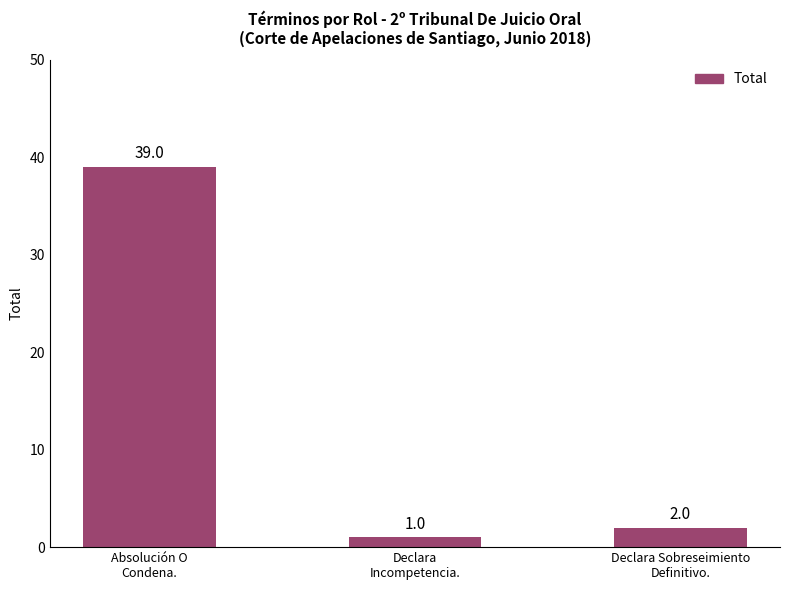

What is the change in value from Absolución O
Condena. to Declara
Incompetencia.?

-38